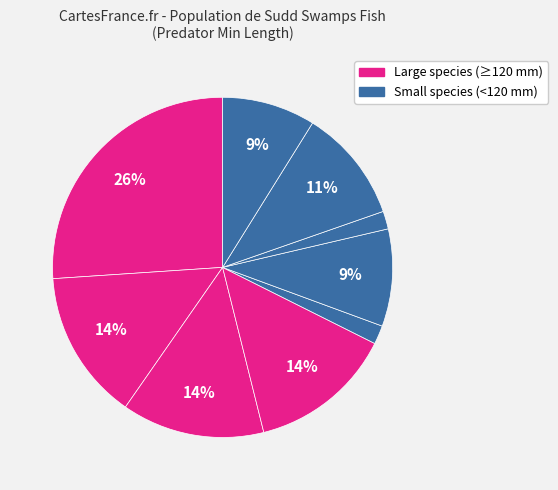

How many slices are in this pie chart?

9